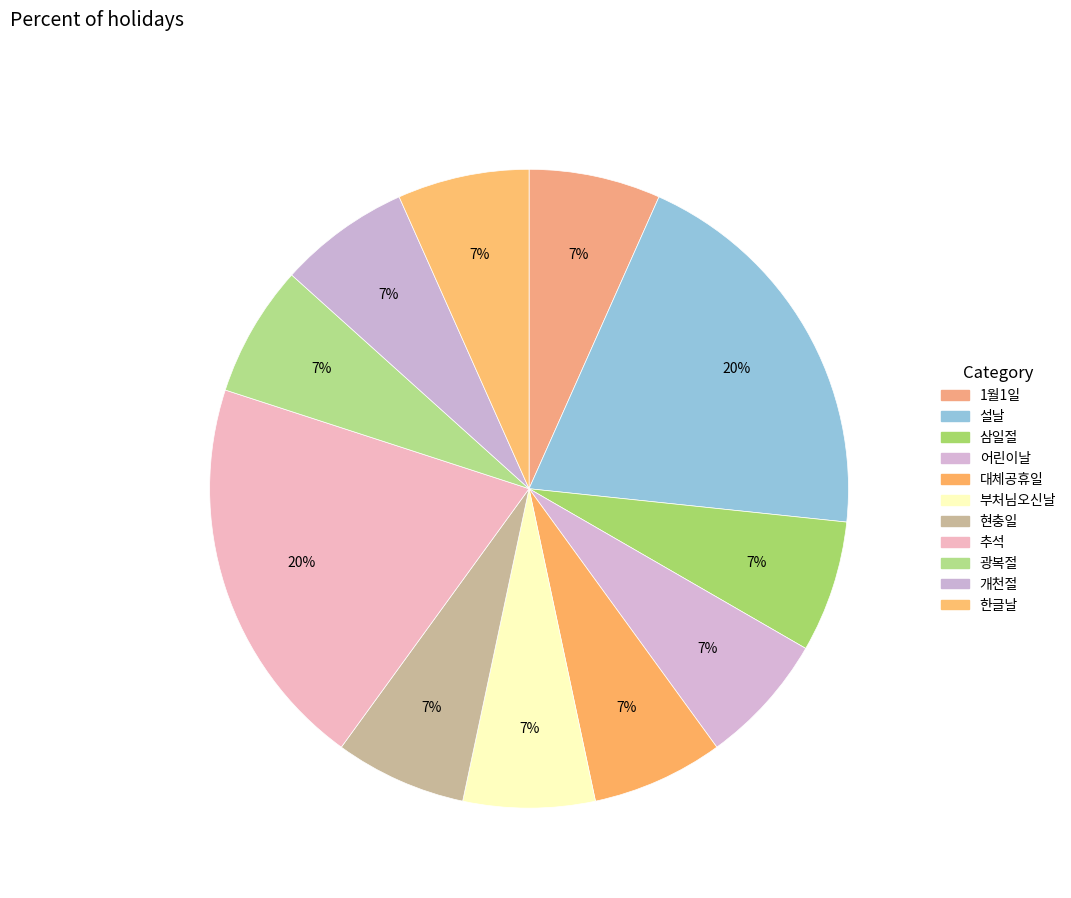

How many slices are in this pie chart?

11